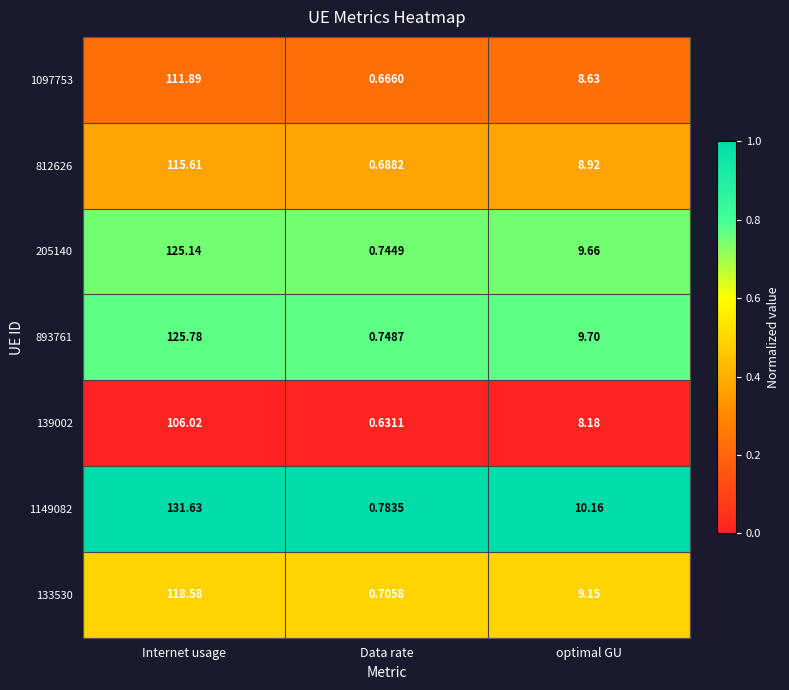

At which label does 139002 first exceed 8?

Internet usage